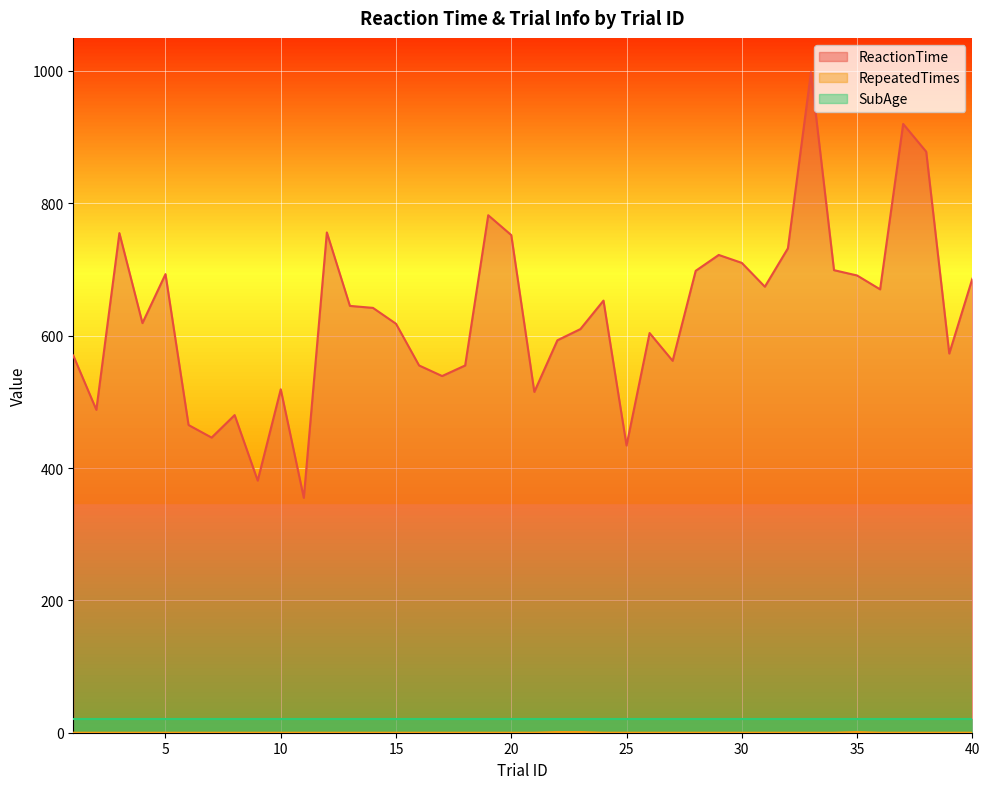

True or false: SubAge and ReactionTime cross at least once.

False